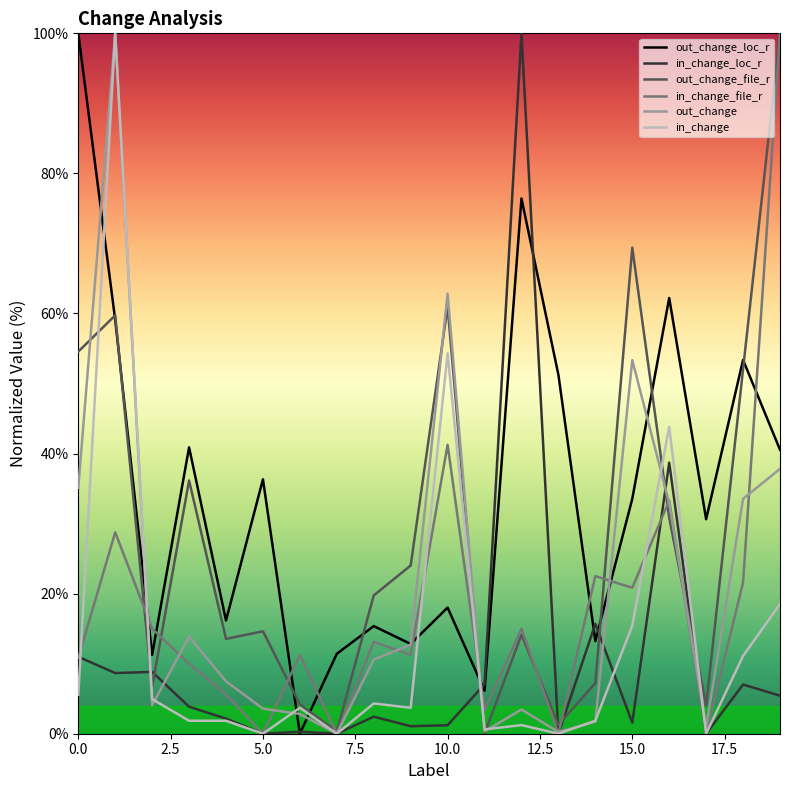

What is the highest value of the in_change_file_r series?

100.0